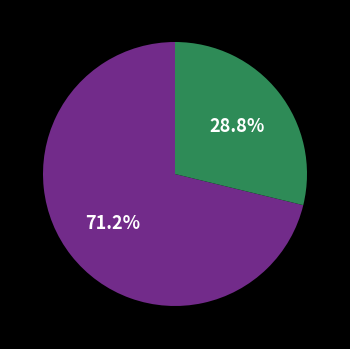

Does any single category account for the majority?

Yes